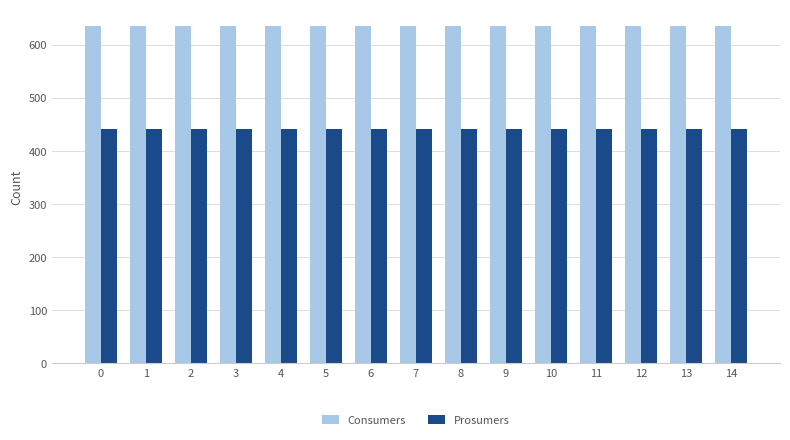

Rank the series by their maximum value, from highest to lowest.

Consumers, Prosumers